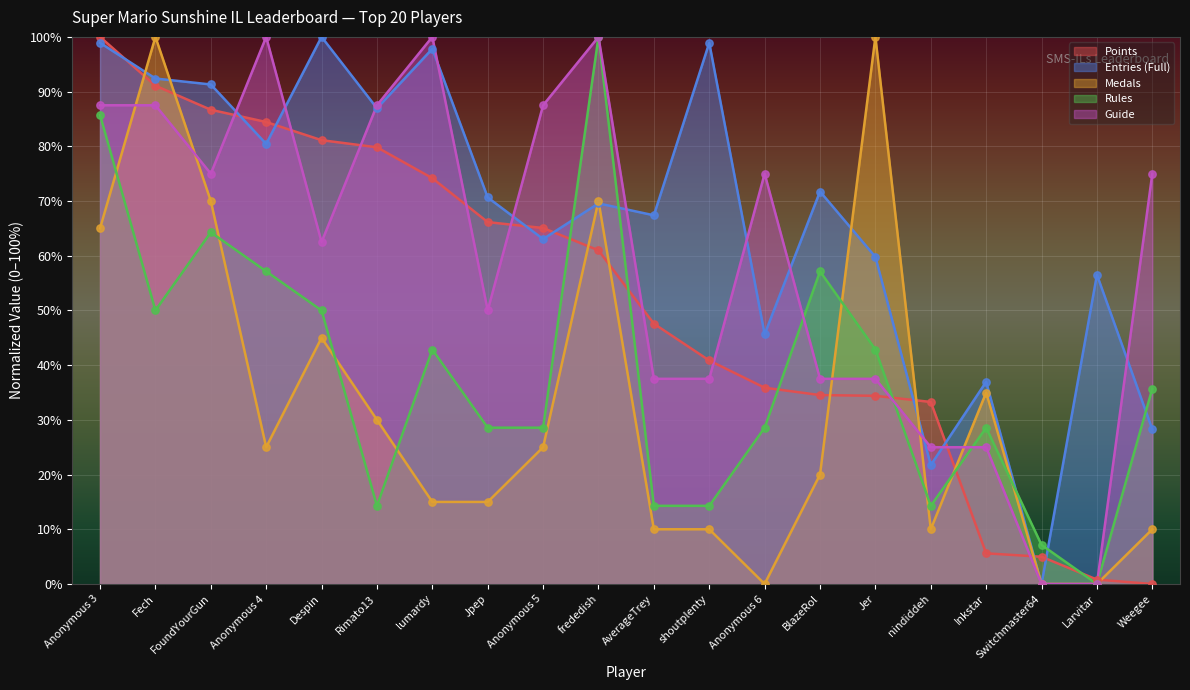

What are all the series names shown in the legend?

Points, Entries (Full), Medals, Rules, Guide